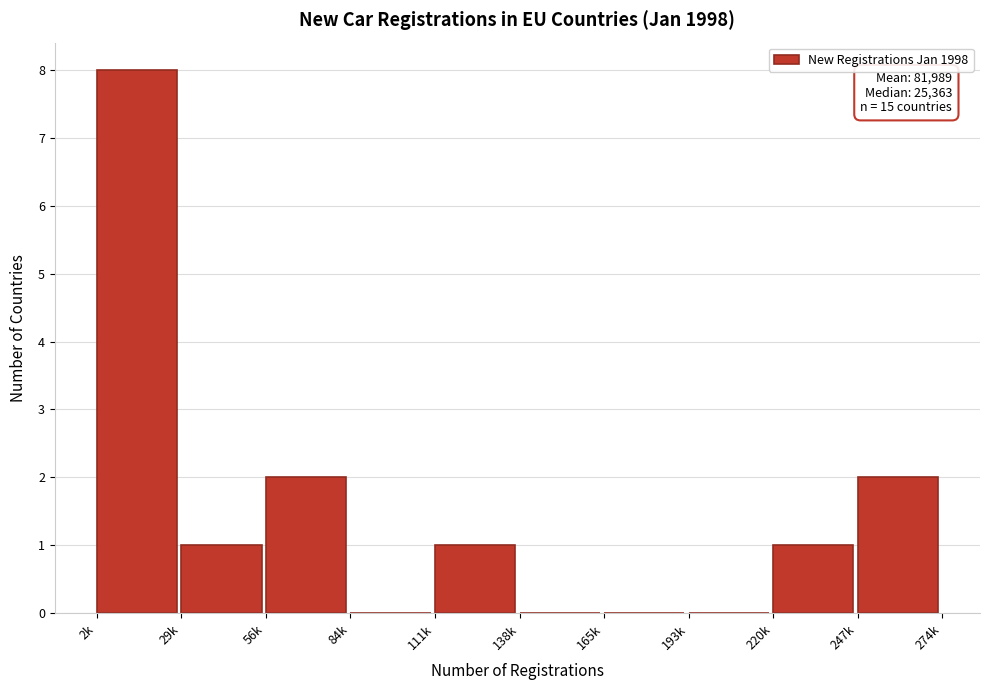

Reading left to right, list all the values displayed in this chart.

2k=8	29k=1	56k=2	84k=0	111k=1	138k=0	165k=0	193k=0	220k=1	247k=2